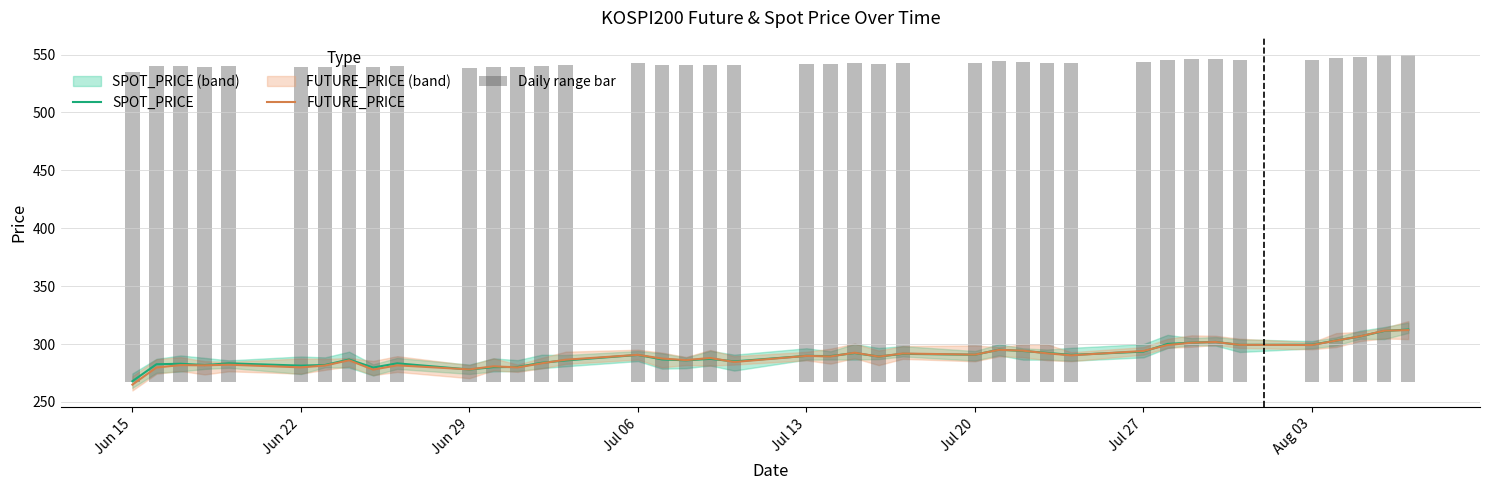

What is the minimum value for FUTURE_PRICE?

265.0